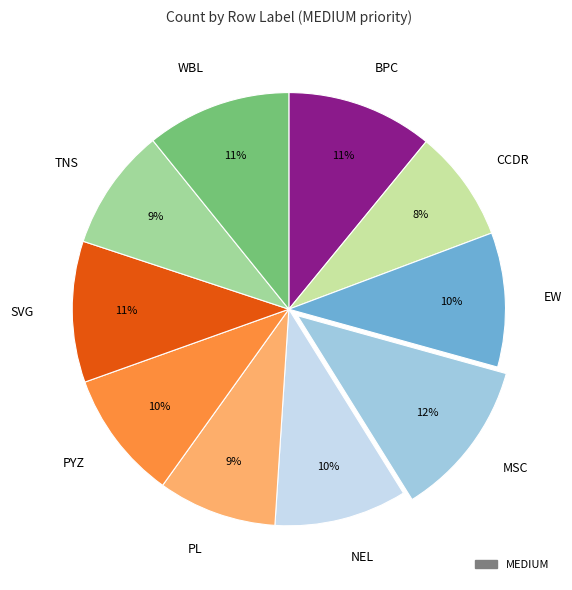

Is there any slice that represents more than half of the pie?

No